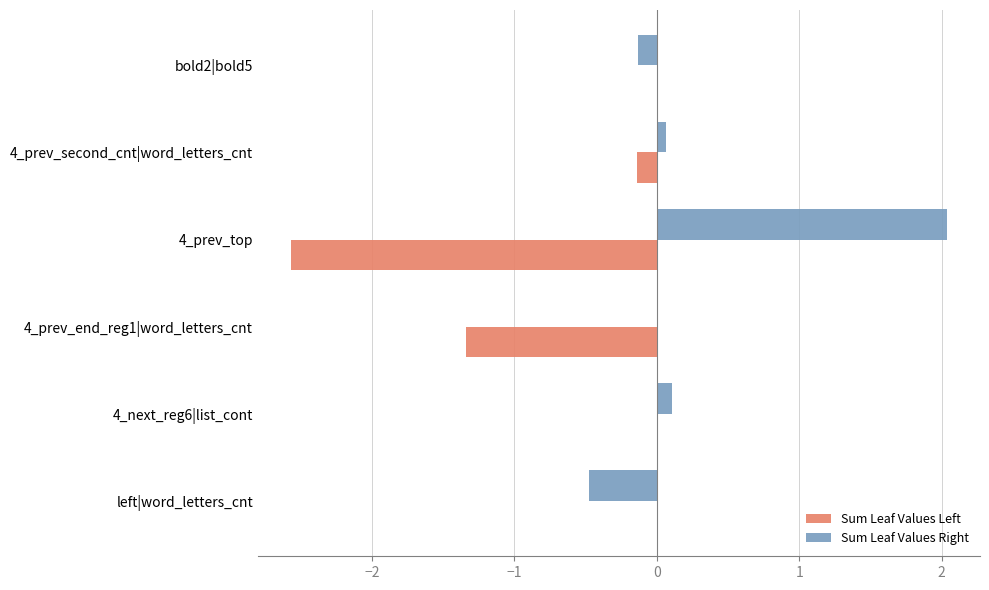

True or false: Sum Leaf Values Left has a value of -0.1 at 4_prev_second_cnt|word_letters_cnt.

True